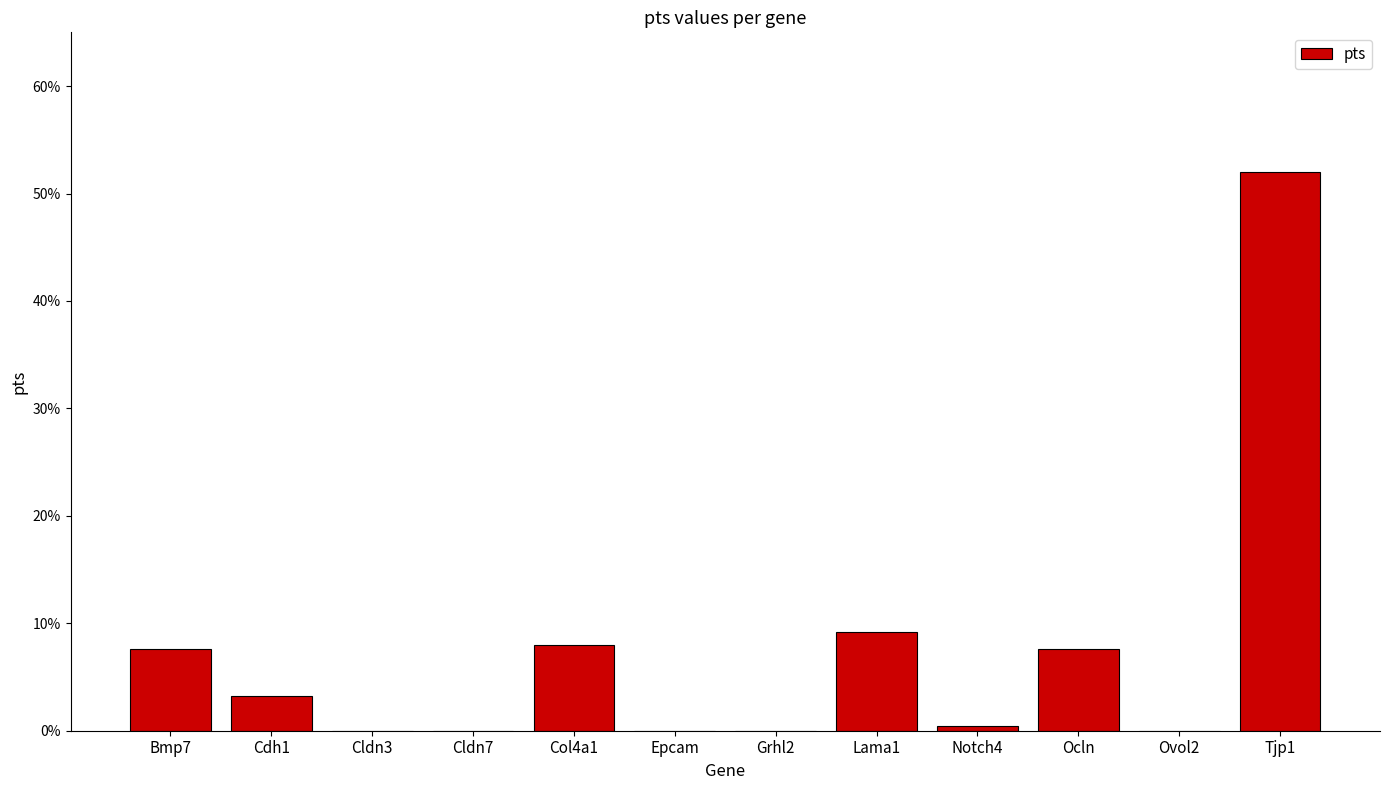

Are the bars grouped side by side (vs. stacked)?

No